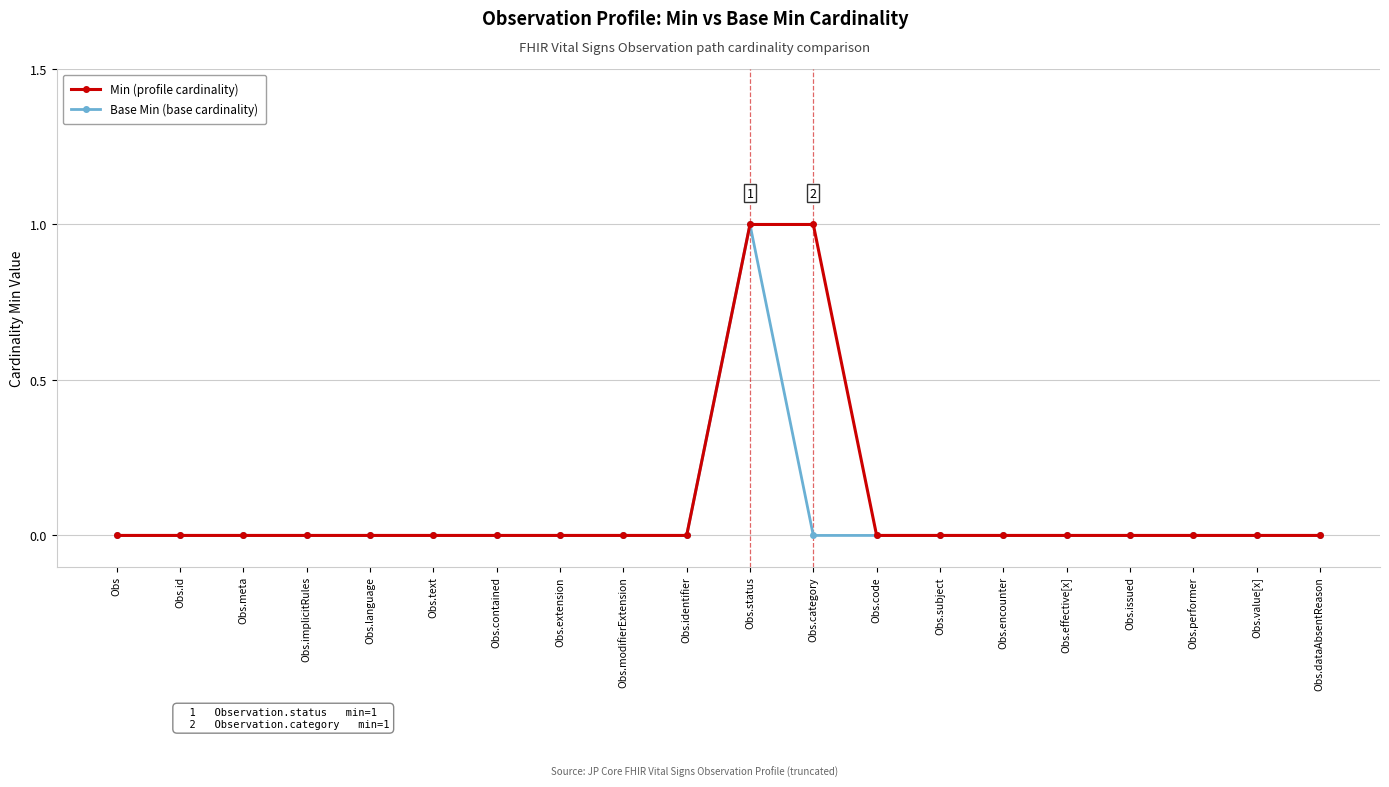

What is the label of the 7th point from the left?

Obs.contained